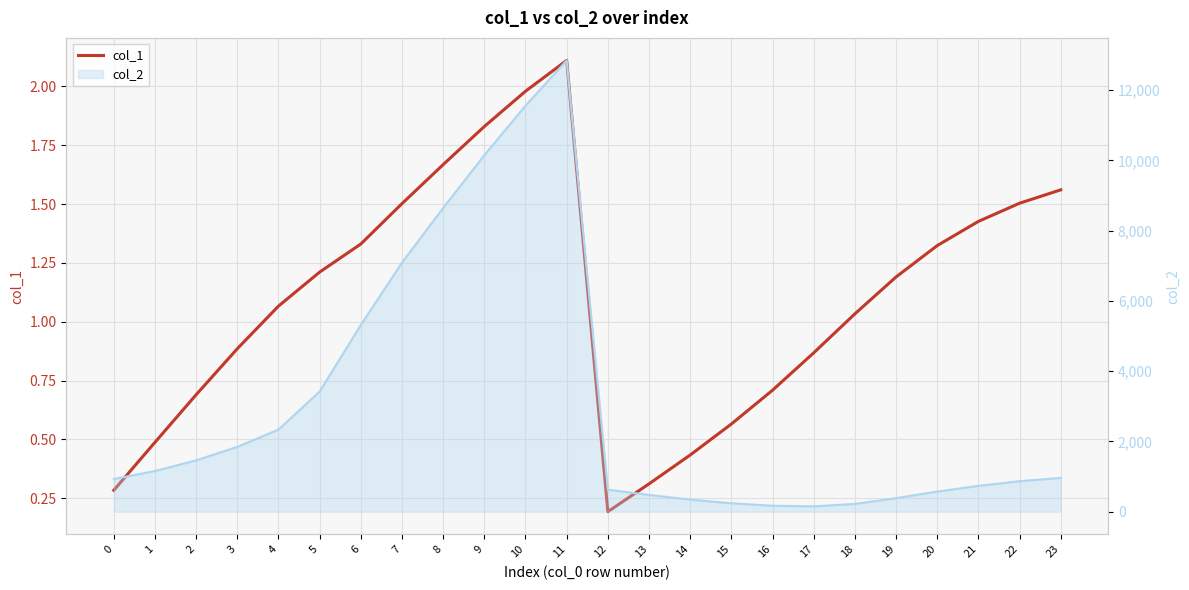

How many values in the col_2 line series are below 961?

12